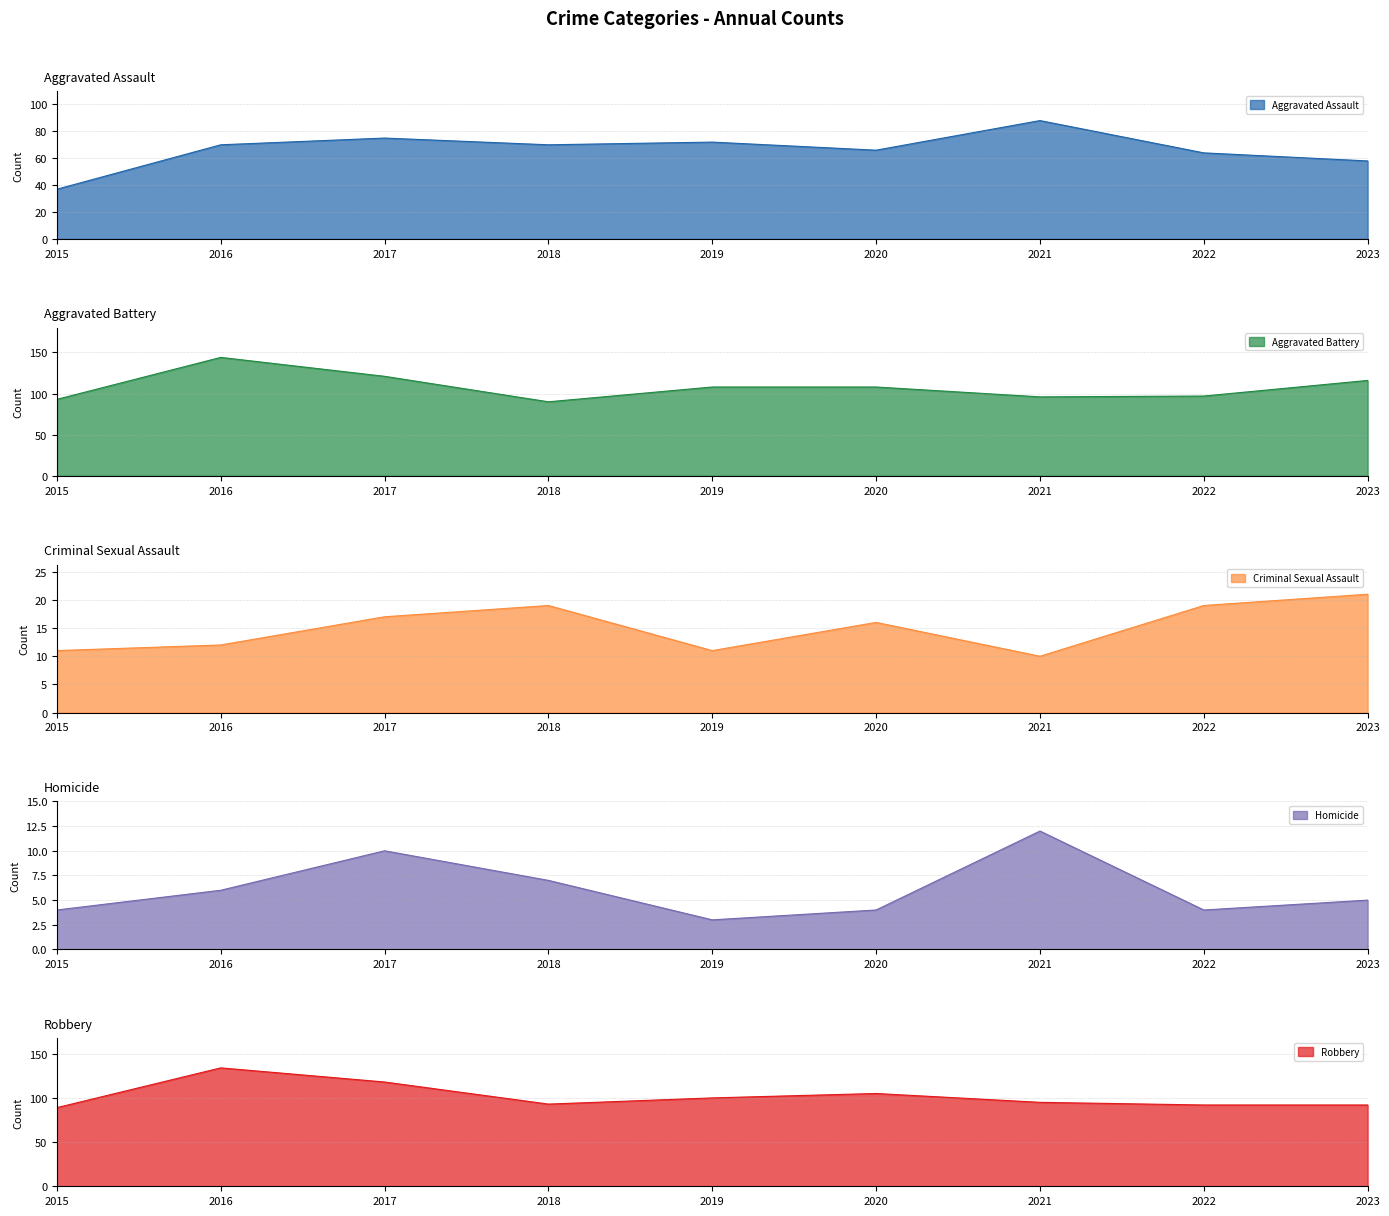

What is the value of the Homicide point at the 6th from the left?

4